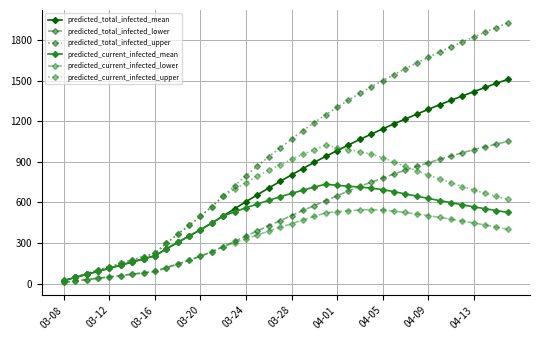

Which series has the largest total across all categories?

predicted_total_infected_upper